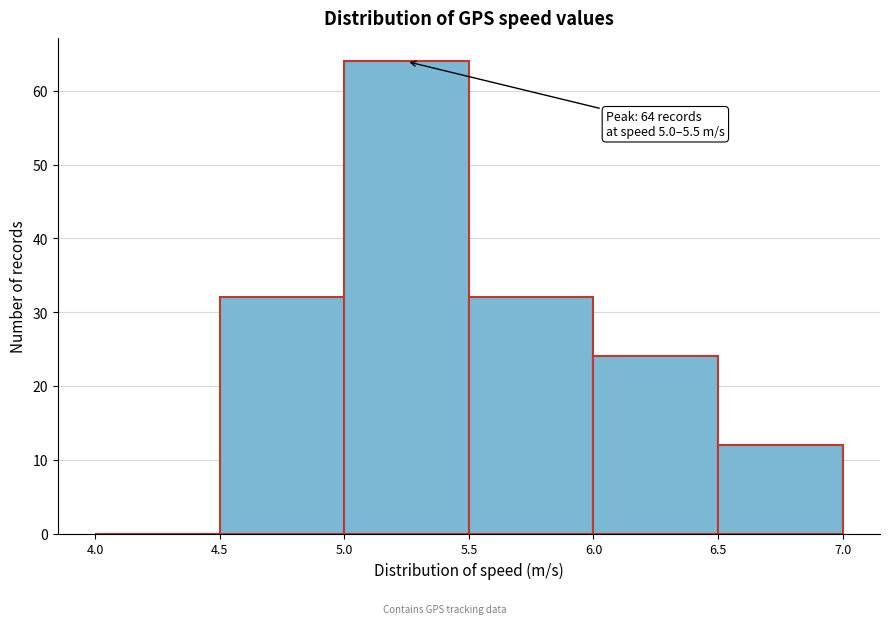

Over which range of the x-axis is the bar tallest?

5.0 to 5.5